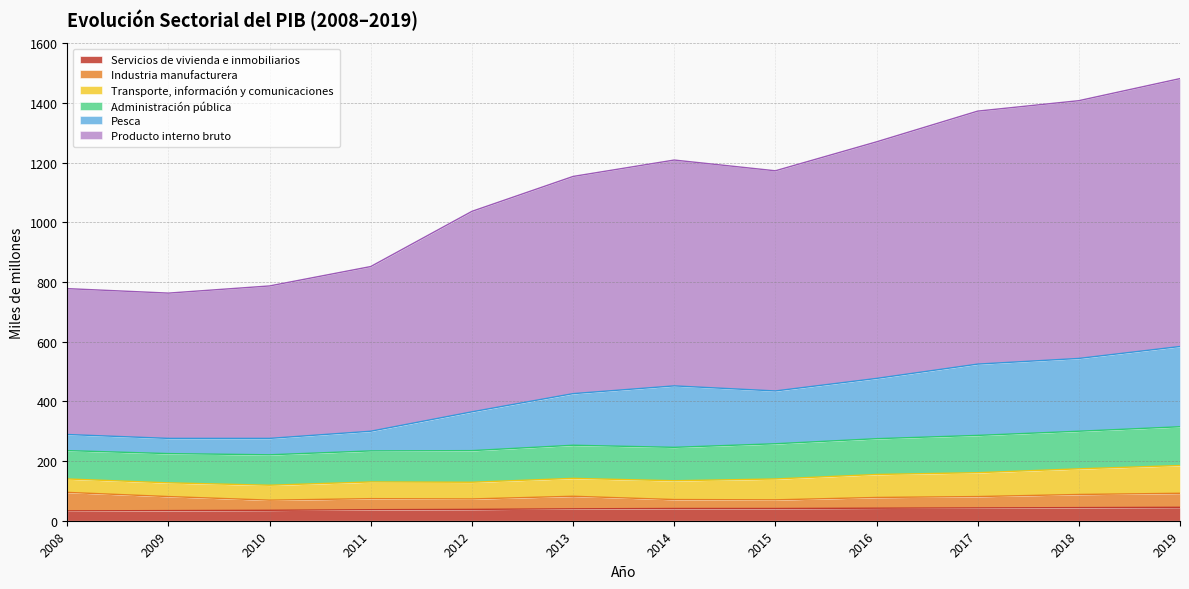

The value of Servicios de vivienda e inmobiliarios at 2017 is 43. True or false?

True